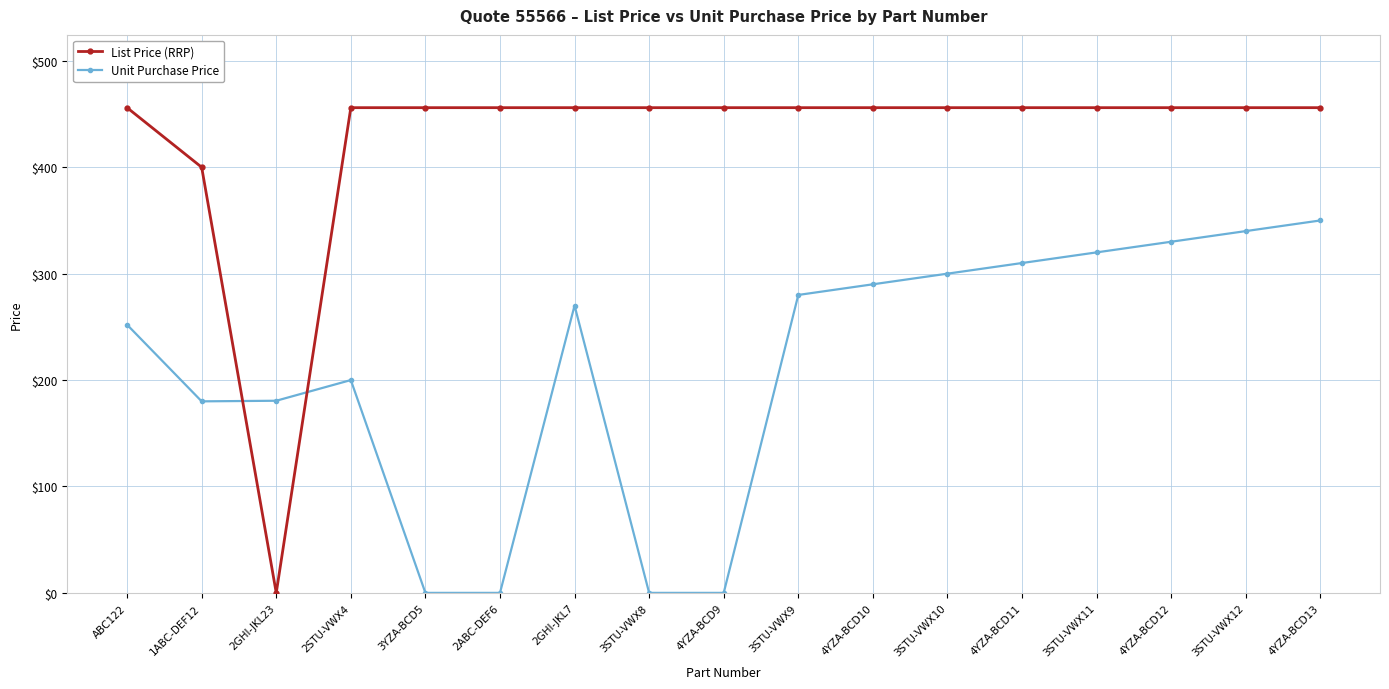

What is the difference between the highest and lowest values at 3STU-VWX11?

136.0